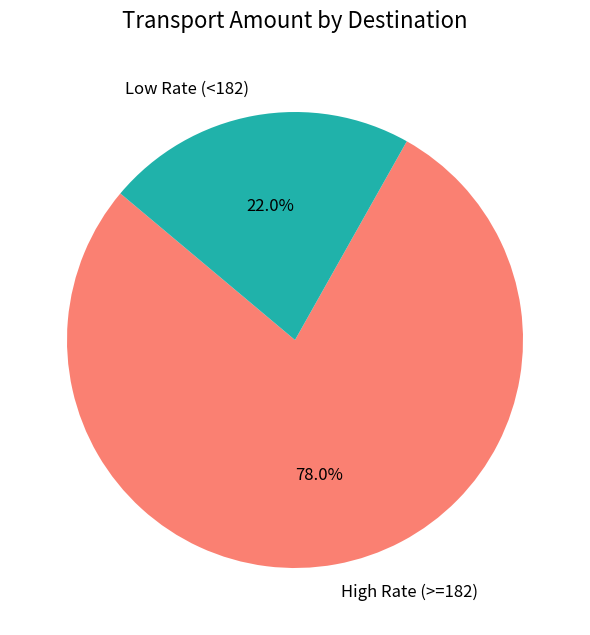

Rank the categories by value from highest to lowest.

High Rate (>=182), Low Rate (<182)